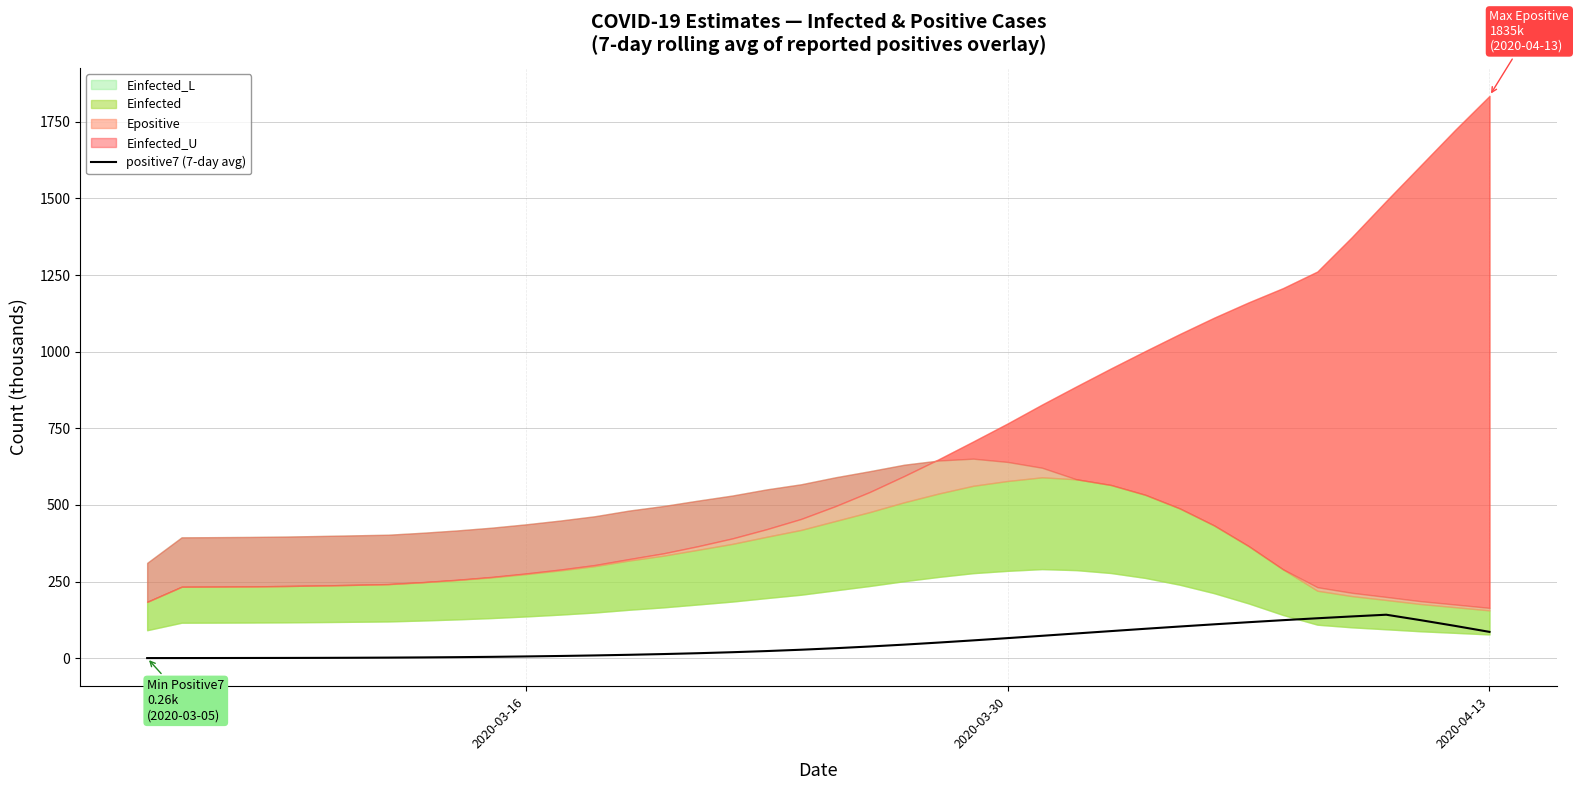

The value at 27 is 130.8. True or false?

False